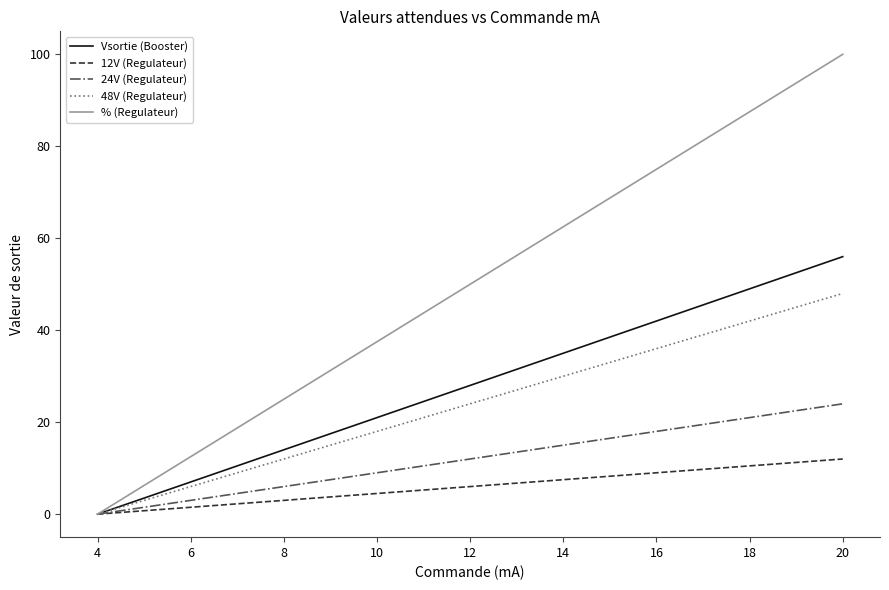

Which series has the largest total across all categories?

% (Regulateur)